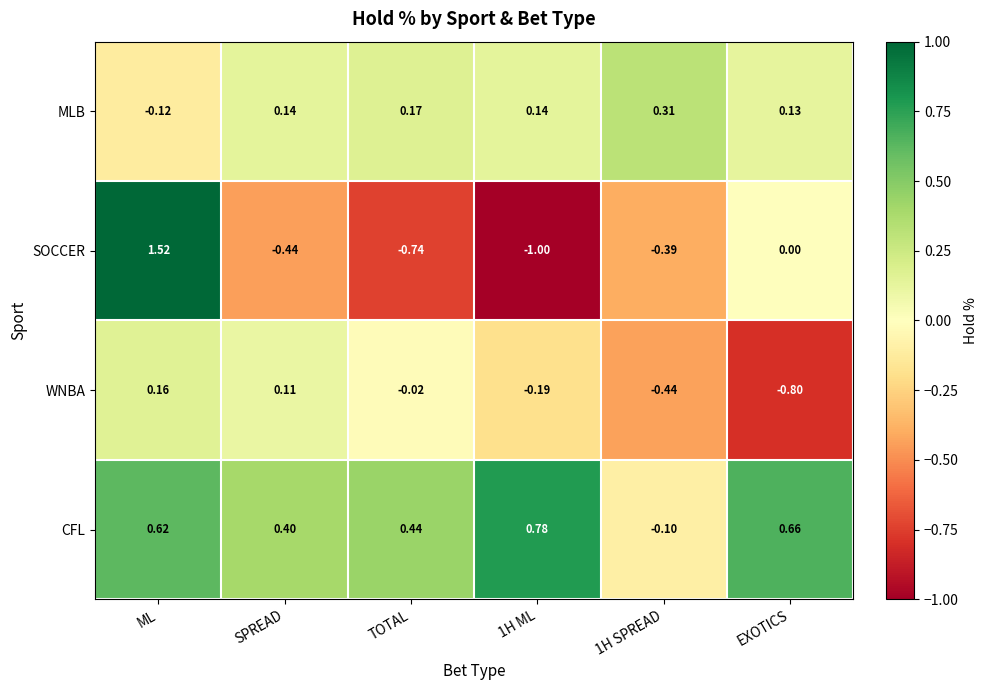

At SPREAD, list the series in order from largest to smallest.

CFL, MLB, WNBA, SOCCER